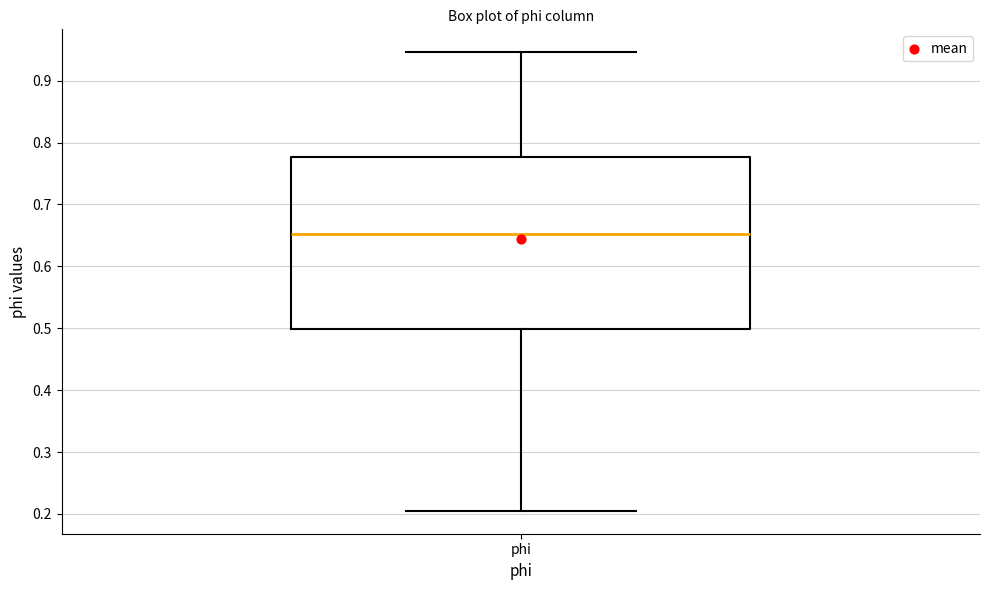

Where does the upper whisker of the box for phi end on the y-axis? The values are not printed on the chart, so give them approximately, as read against the axis.

0.95